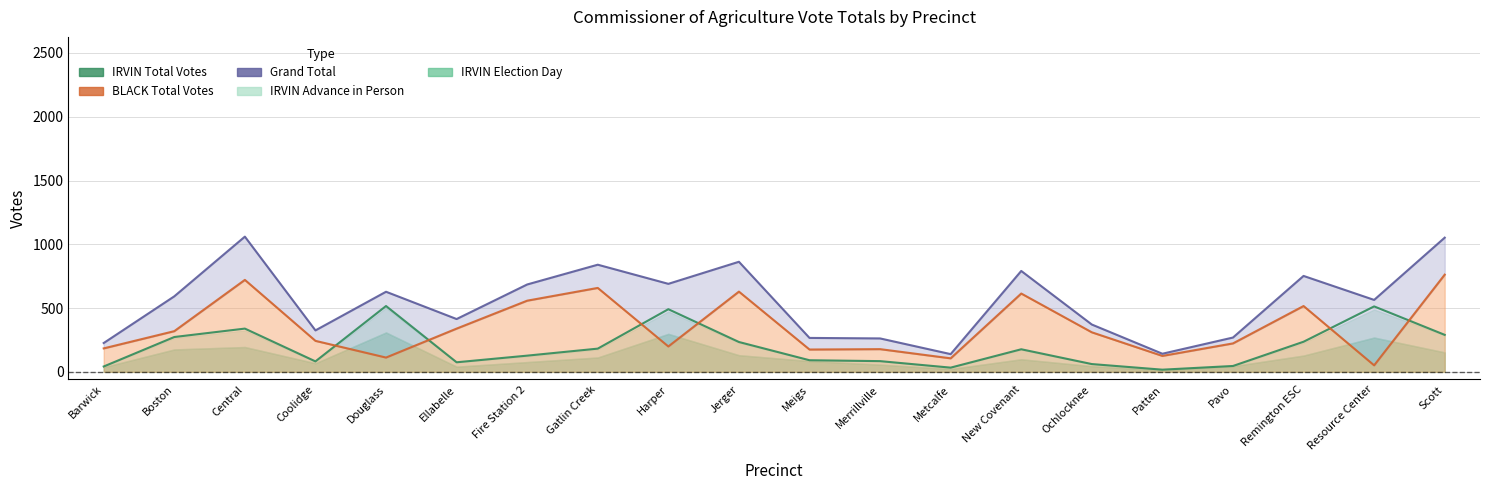

Rank the categories by BLACK Total value from lowest to highest.

Resource Center, Metcalfe, Douglass, Patten, Meigs, Merrillville, Barwick, Harper, Pavo, Coolidge, Ochlocknee, Boston, Ellabelle, Remington ESC, Fire Station 2, New Covenant, Jerger, Gatlin Creek, Central, Scott